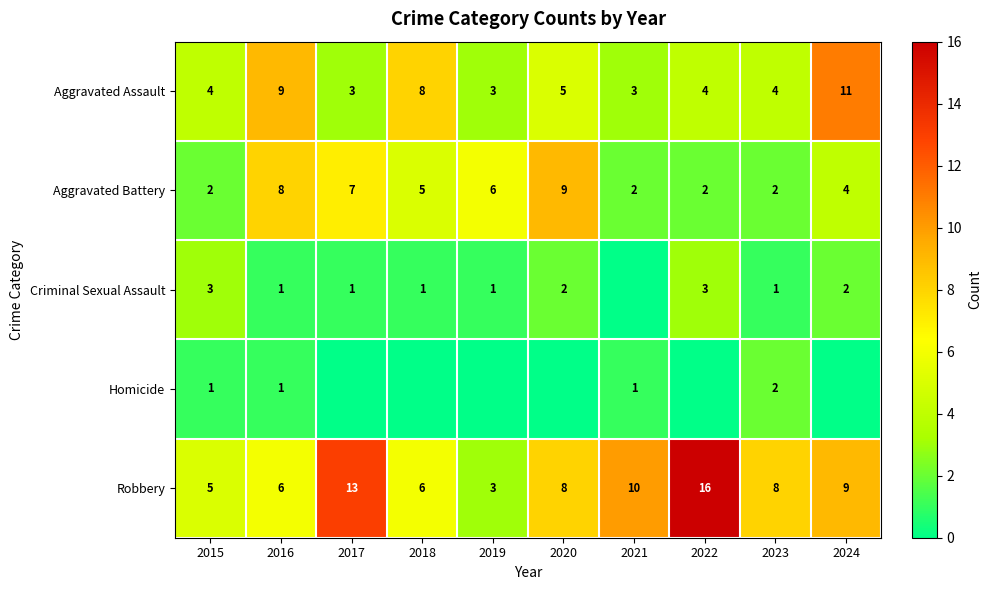

What is the difference between the highest and lowest values at 2015?

4